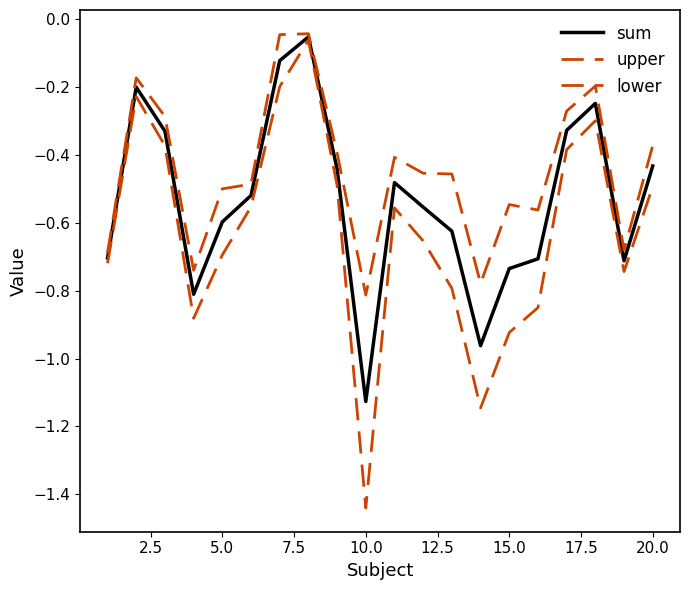

True or false: lower and upper cross at least once.

False